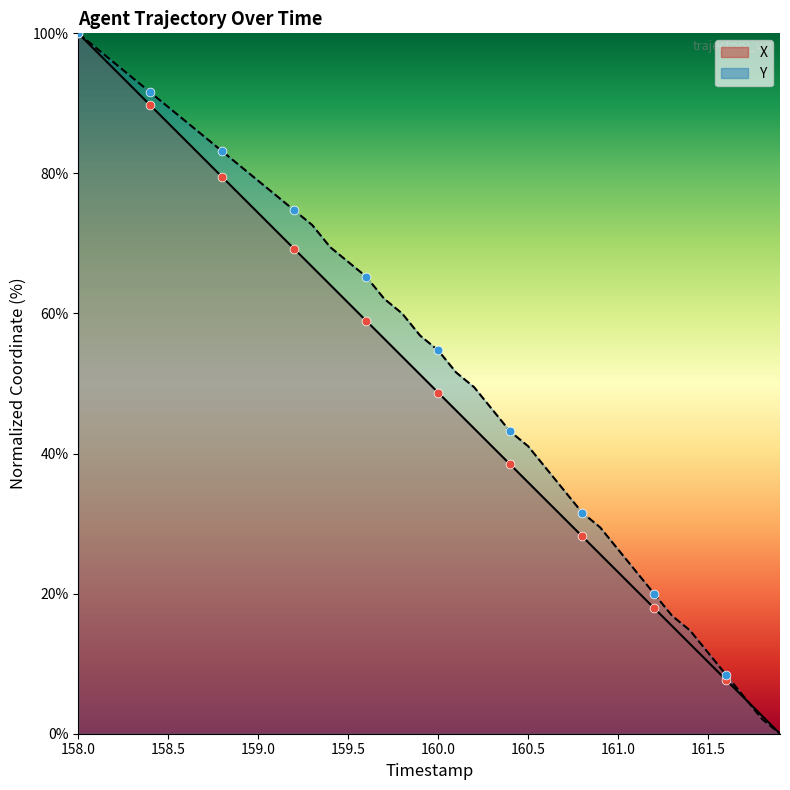

What is the total value across all series at 161.0?

49.4